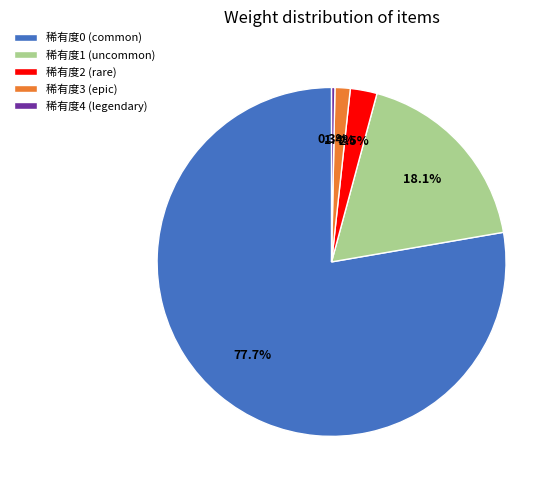

Which category has the biggest portion of the pie?

稀有度0 (common)